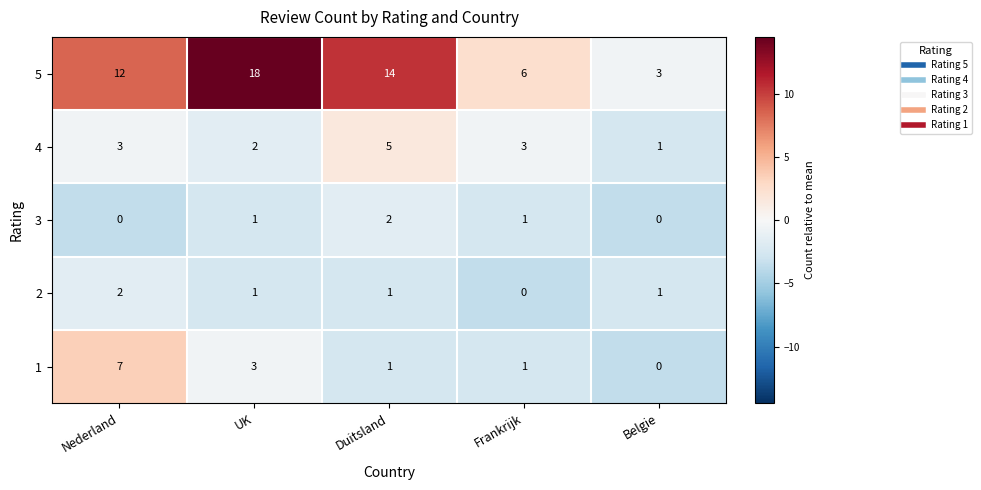

What is the greatest value displayed?

18